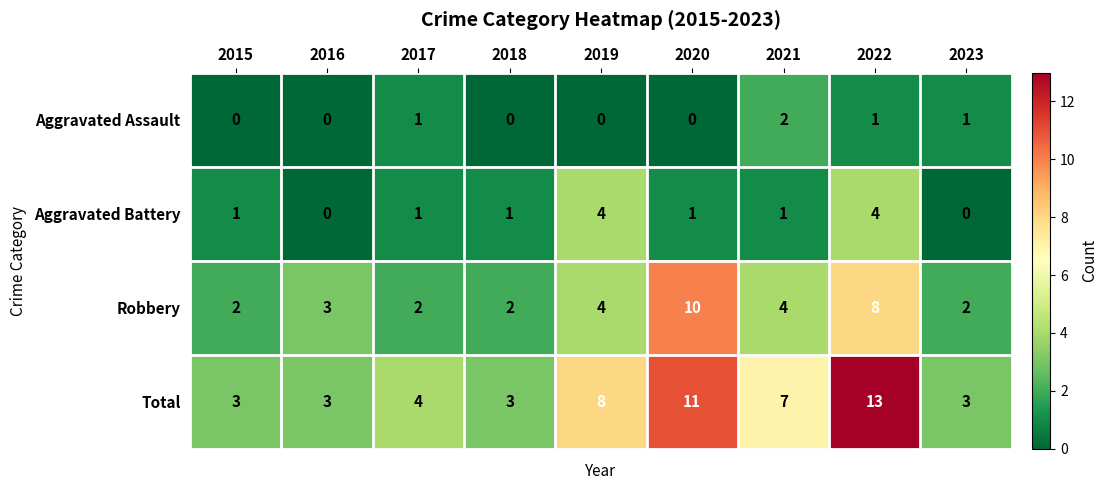

List the series in order of their peak value, lowest first.

Aggravated Assault, Aggravated Battery, Robbery, Total